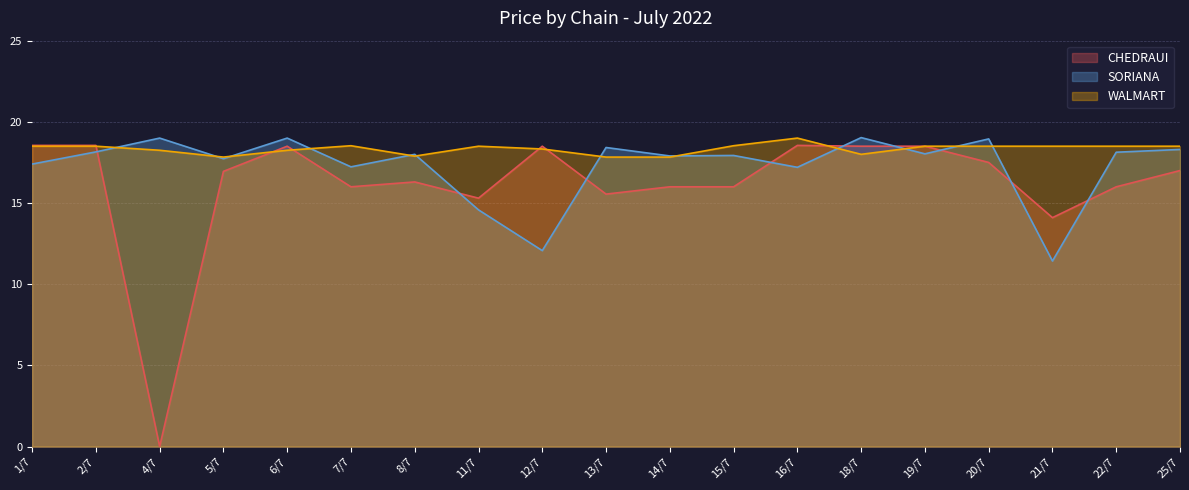

Where is WALMART nearest to the value 18?

18/7